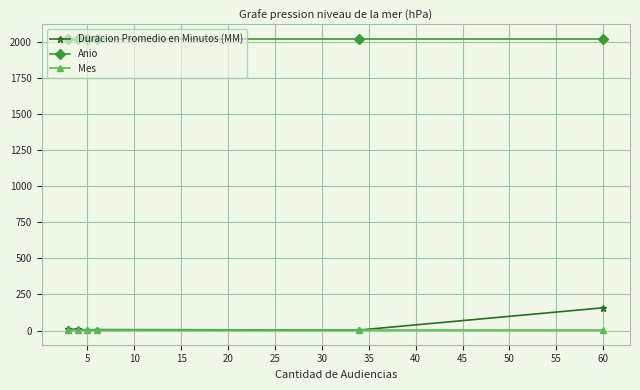

The value of Anio at 20 is 1370. True or false?

False